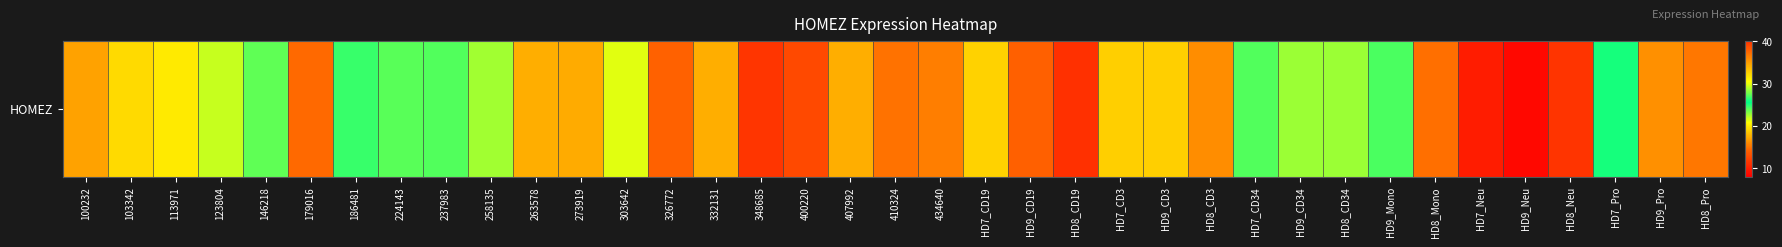

How many categories are shown in the chart?

37